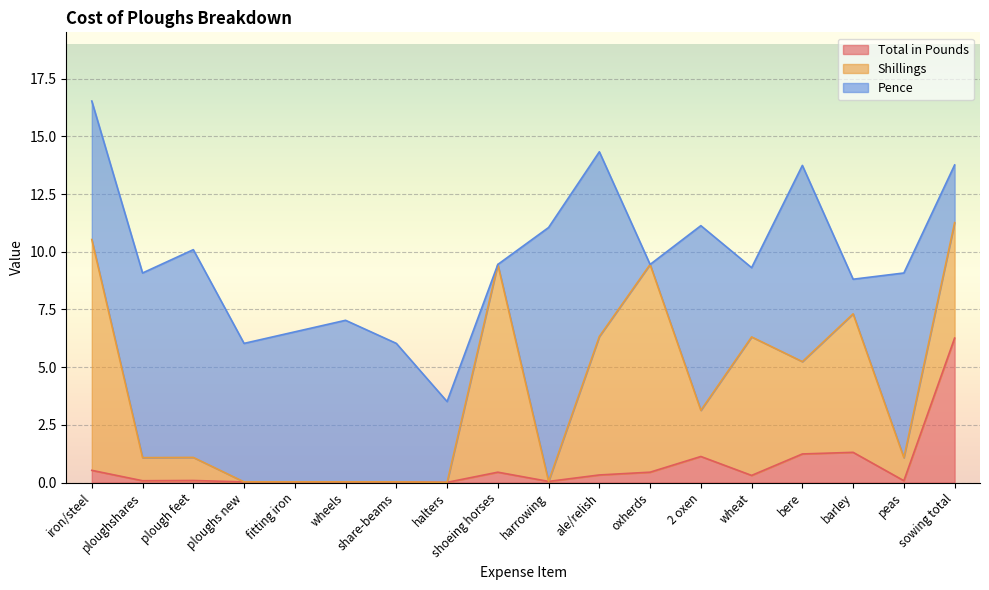

Which series has the largest total across all categories?

Pence